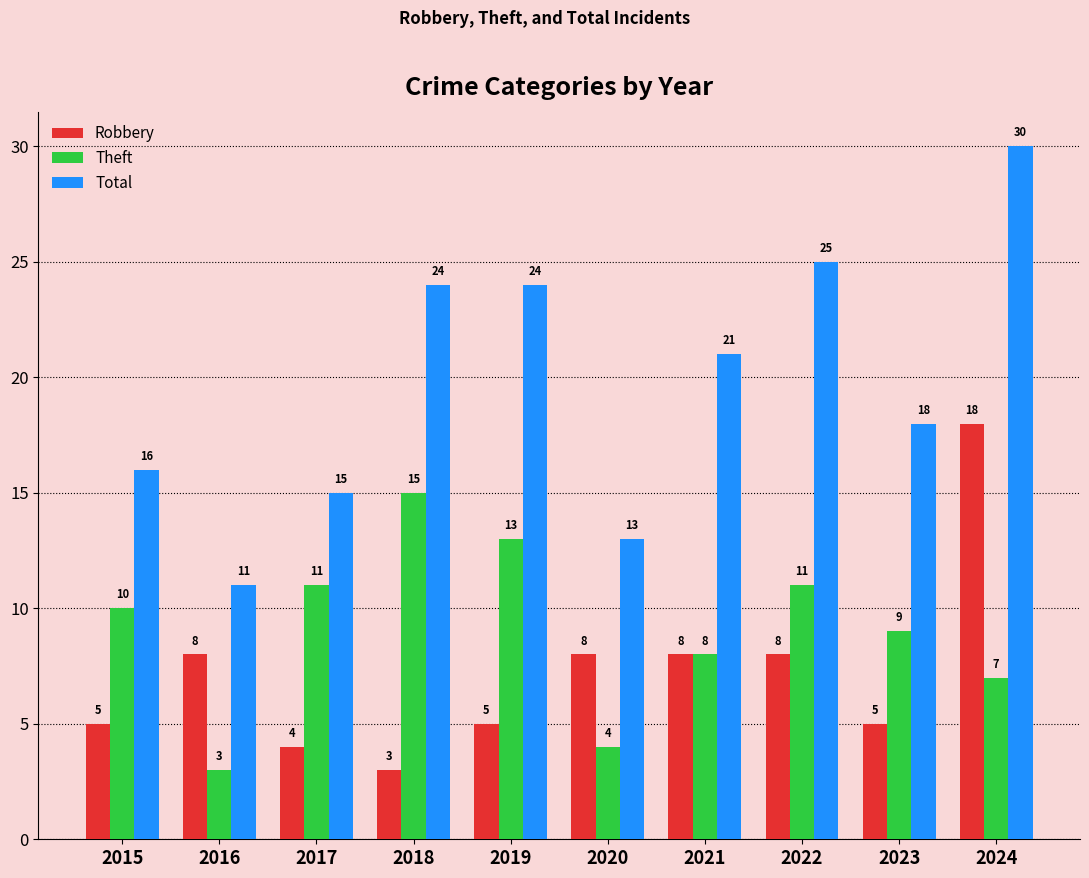

At which category is the sum across all series the highest?

2024